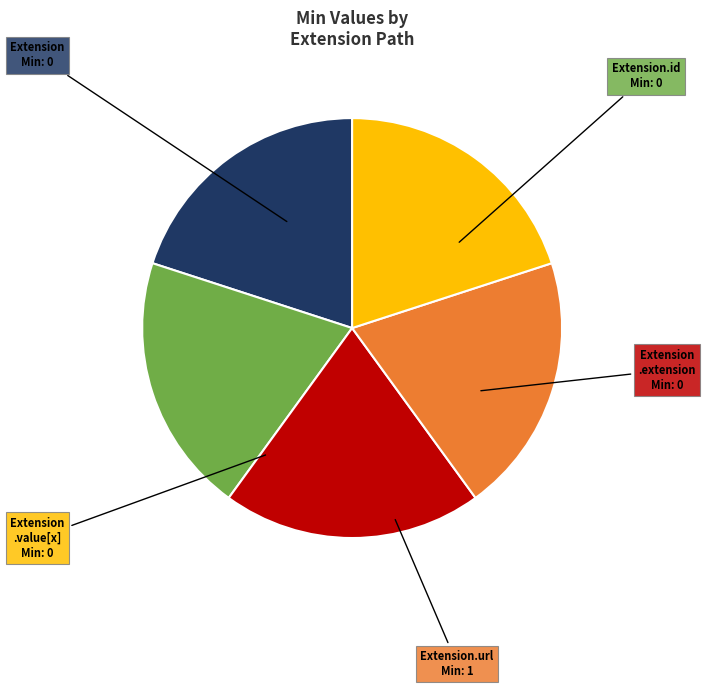

Is there any slice that represents more than half of the pie?

No